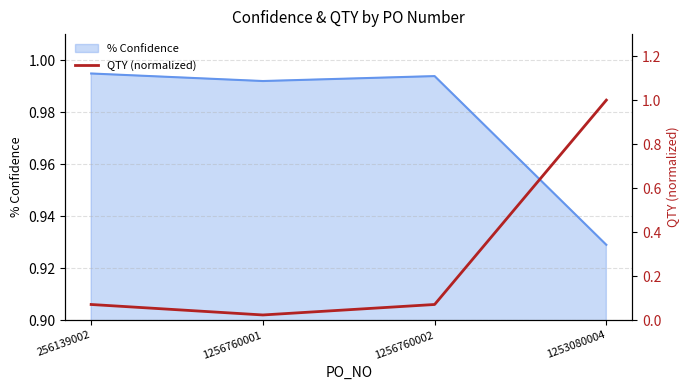

Which label corresponds to the smallest value in the chart?

1256760001